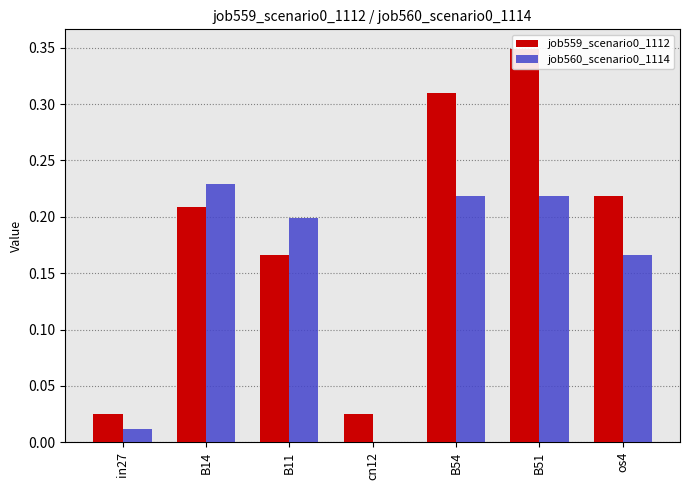

Reading left to right, what are all the values shown in this chart?

job559_scenario0_1112: in27=0.0	B14=0.2	B11=0.2	cn12=0.0	B54=0.3	B51=0.3	os4=0.2
job560_scenario0_1114: in27=0.0	B14=0.2	B11=0.2	cn12=0.0	B54=0.2	B51=0.2	os4=0.2